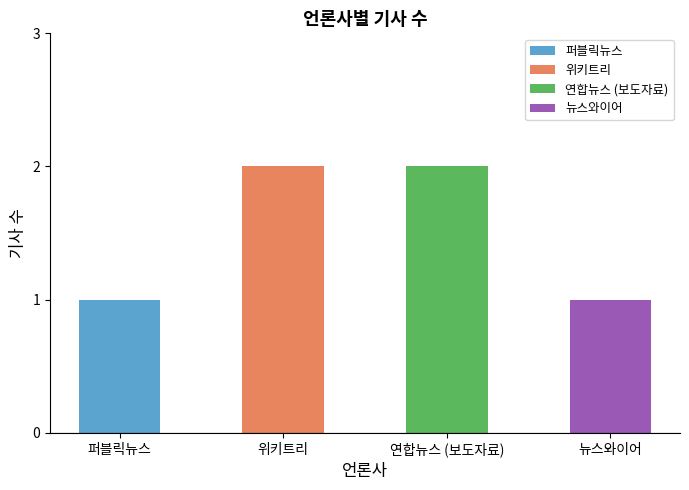

What is the minimum value shown in the chart?

1